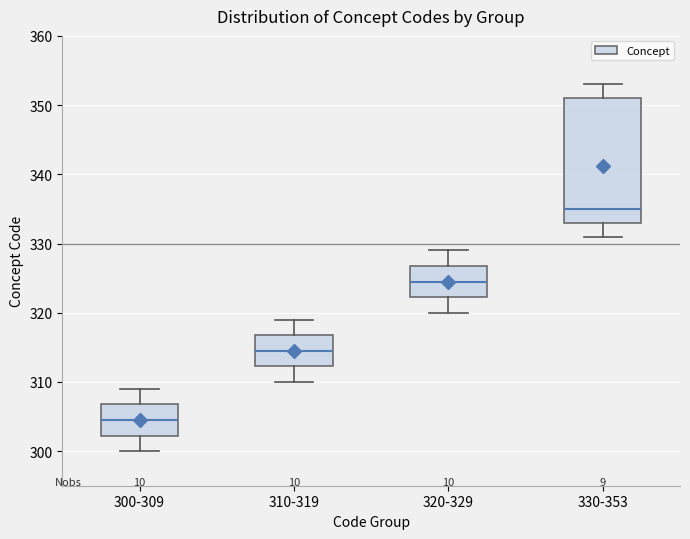

Comparing the boxes themselves (not the whiskers), which one is the tallest?

330-353